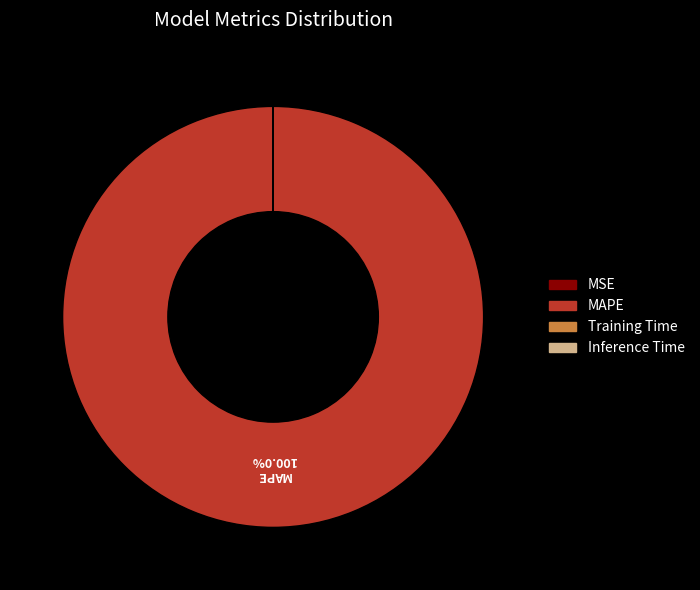

Which slice is the largest?

MAPE